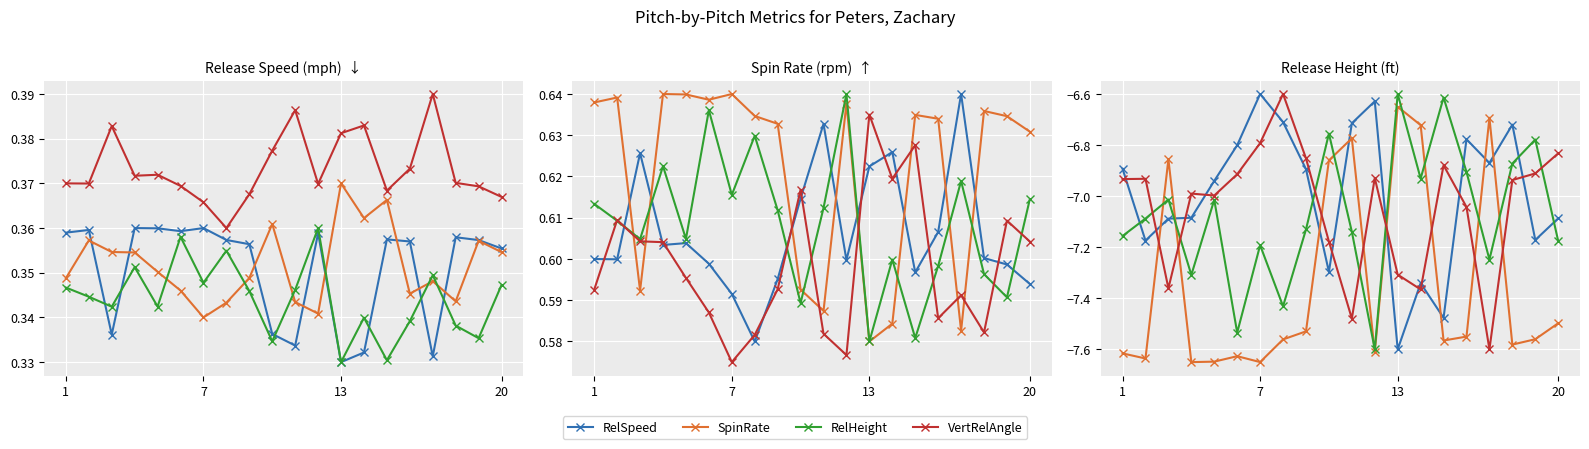

The value of RelHeight at 18 is -3.8. True or false?

False